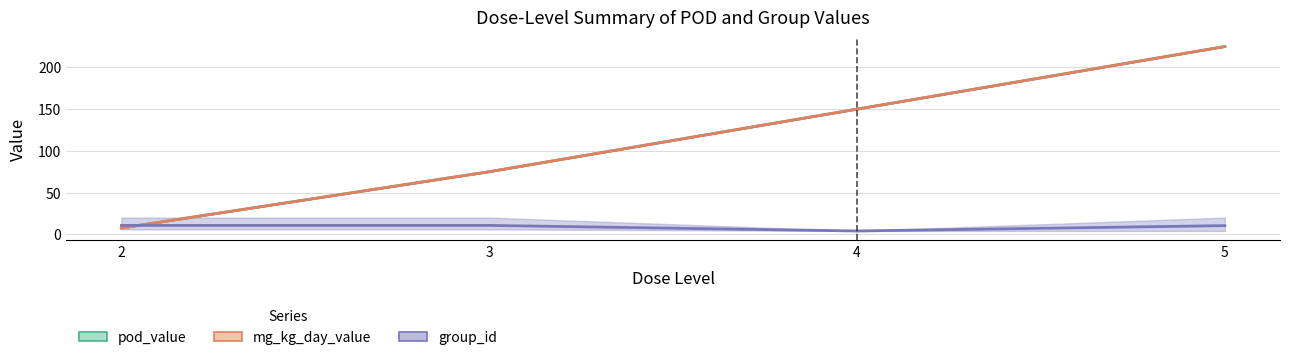

Rank the series by their maximum value, from lowest to highest.

group_id, pod_value, mg_kg_day_value